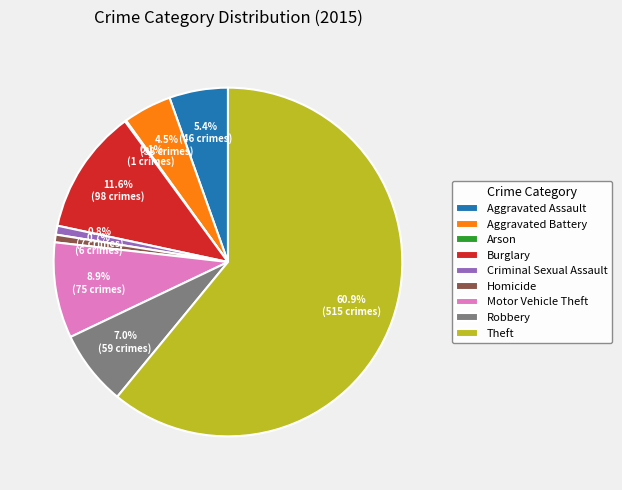

What is the largest slice in the pie chart?

Theft